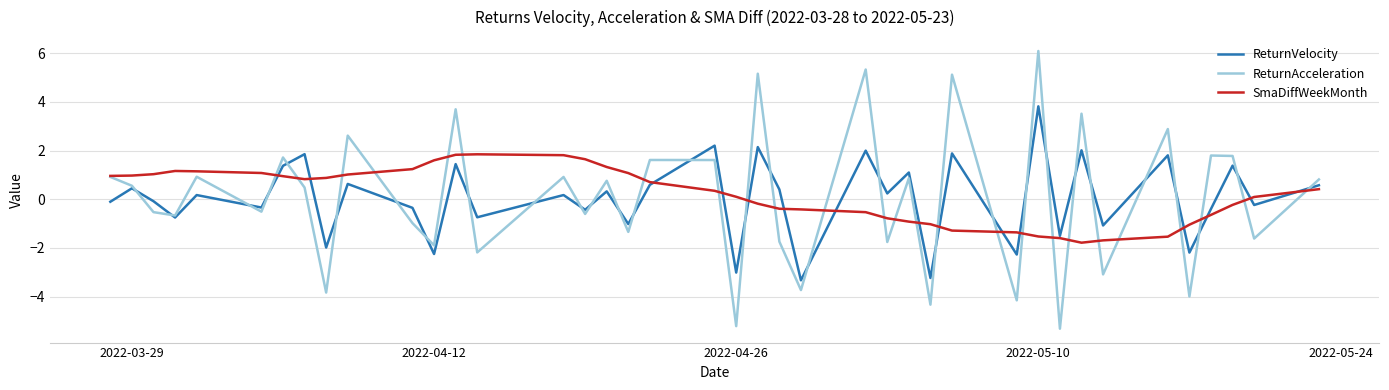

What is the maximum value for ReturnVelocity?

3.8